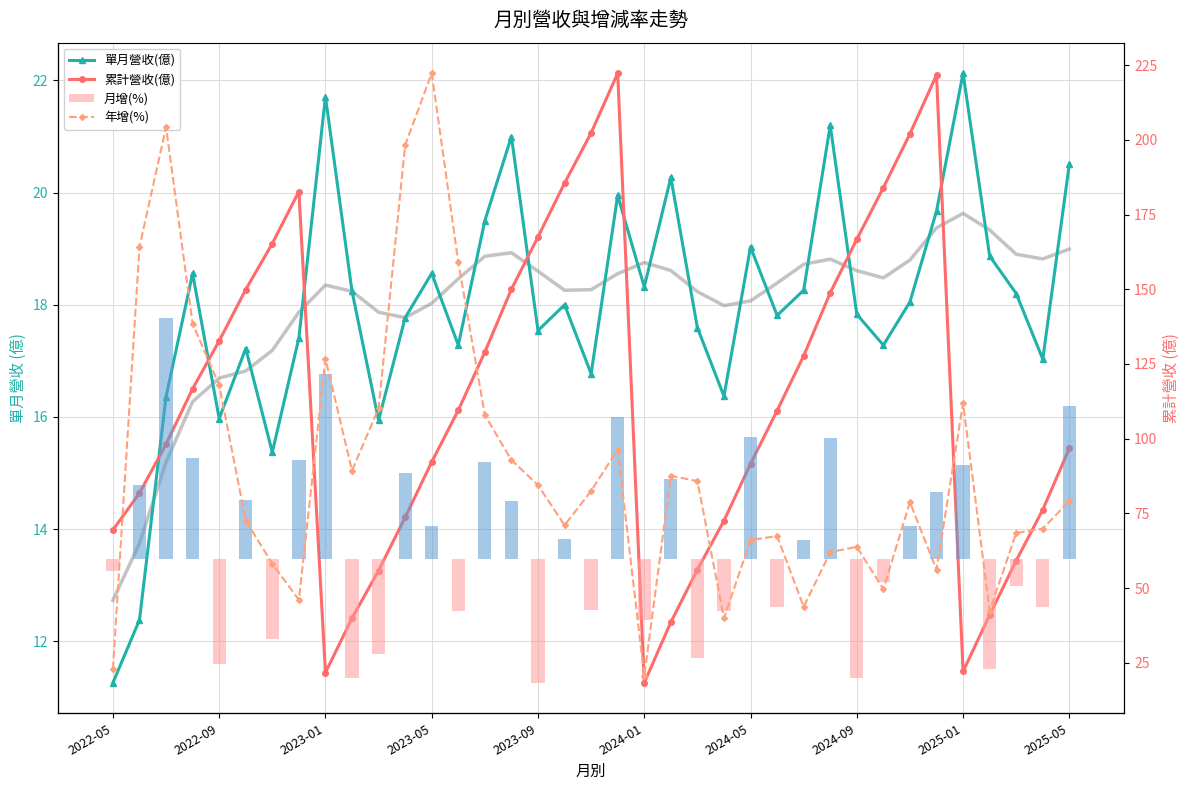

What is the value of the 累計營收(億) bar at the 5th from the left?

132.7